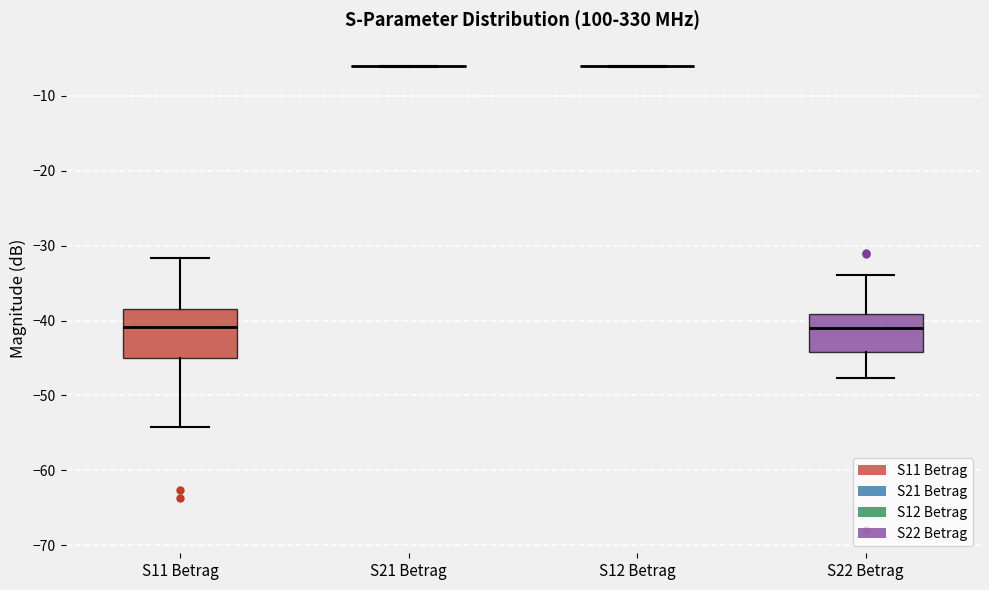

Which box is the tallest, from its lower edge to its upper edge?

S11 Betrag